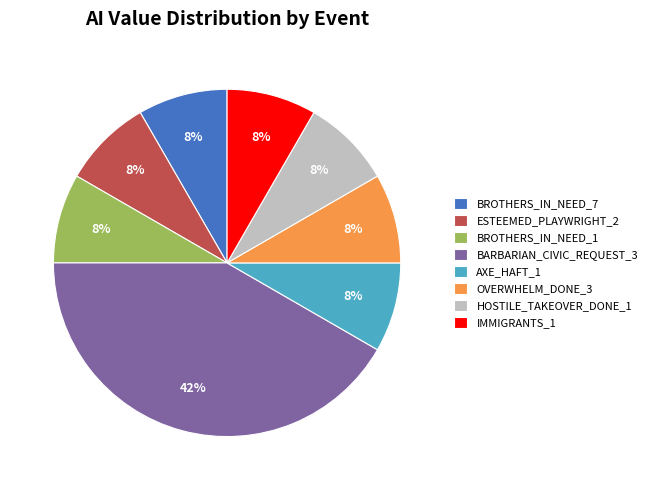

Count the number of slices in the pie.

8